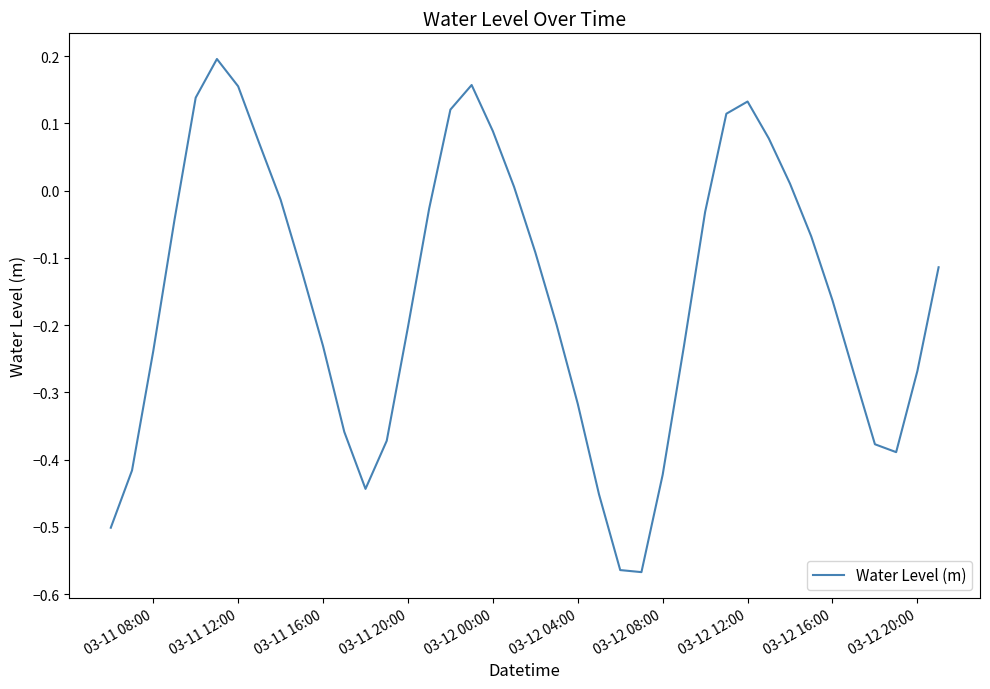

Does the chart display data point markers on the line(s)?

No